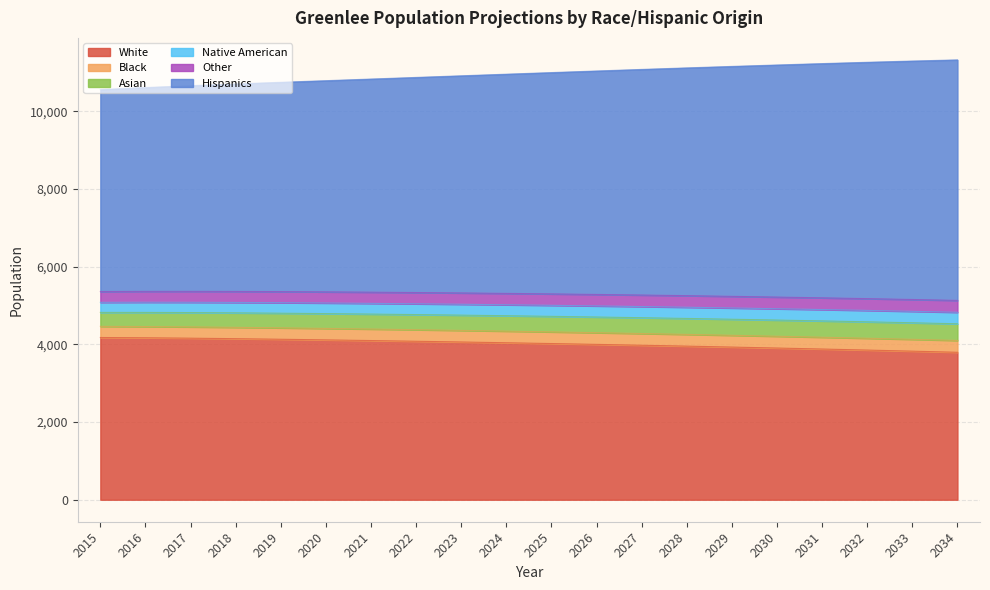

At which label does Other reach its minimum?

2034